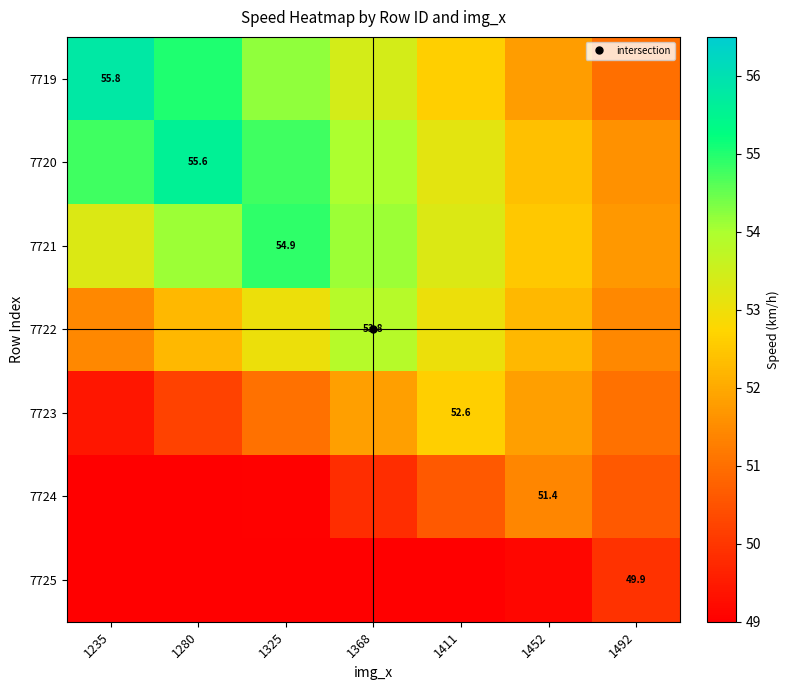

List the labels in order of 7720 value, smallest first.

1492, 1452, 1411, 1368, 1235, 1325, 1280